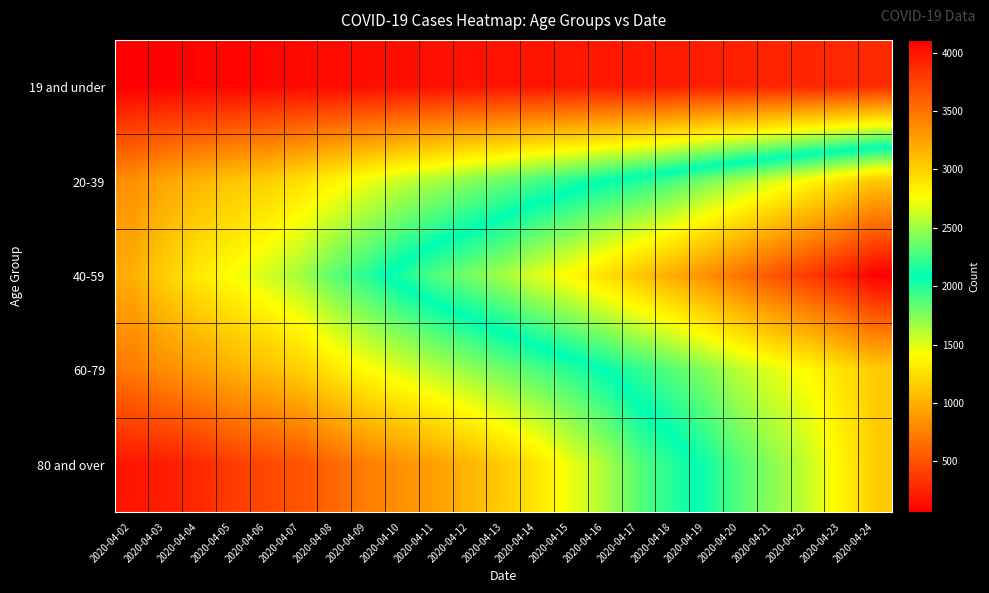

Which category has the highest value across all series?

2020-04-24